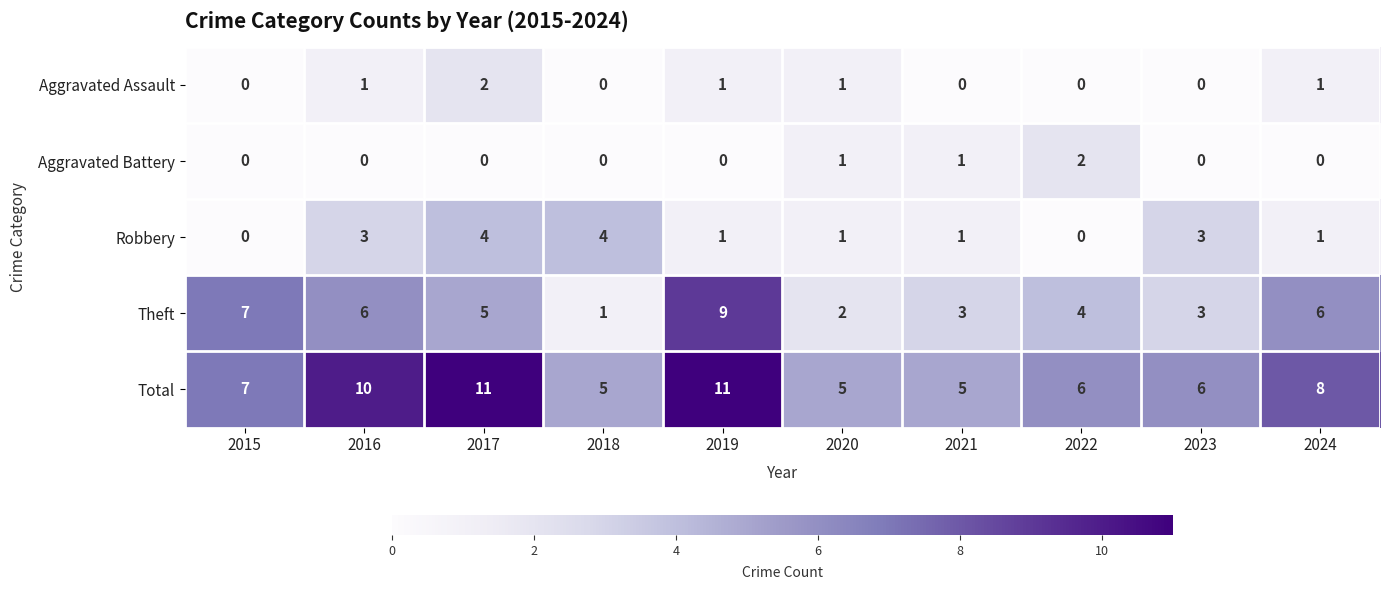

What is the maximum value for Theft?

9